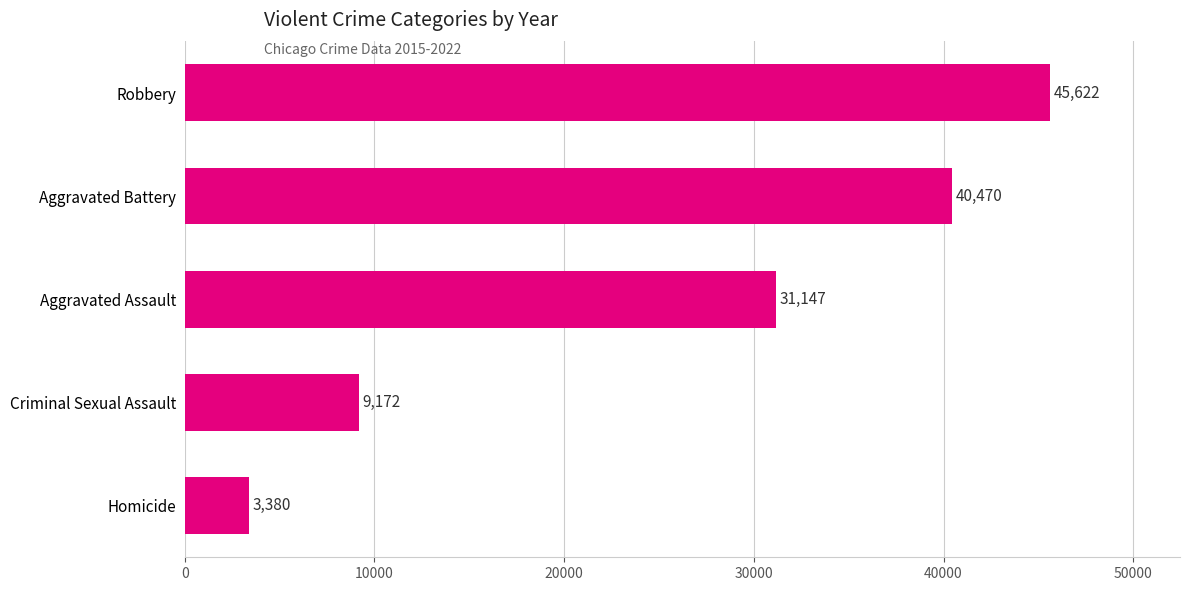

What position from the bottom is Homicide?

1